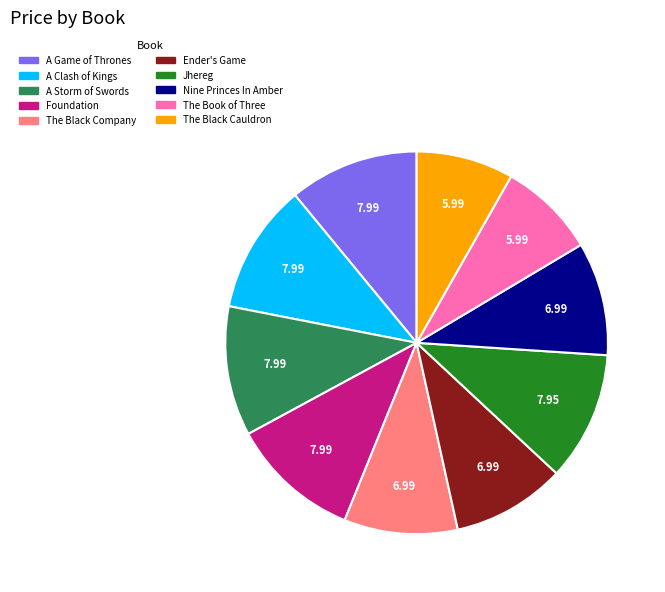

How many segments does this pie chart have?

10